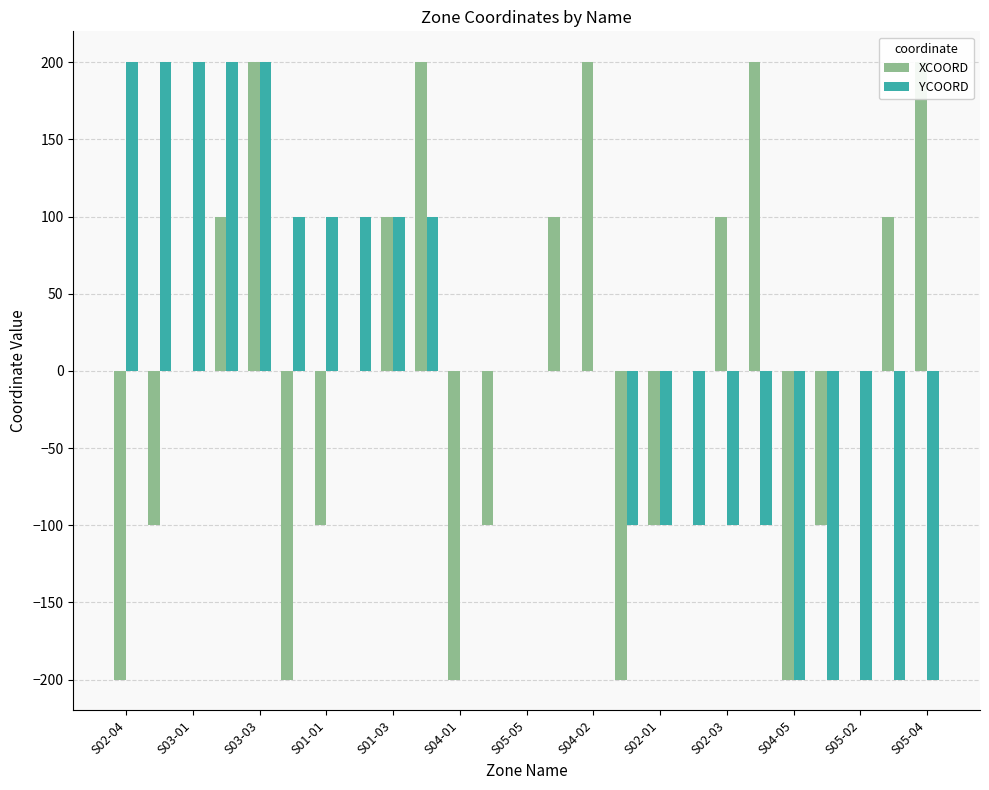

At which category does the chart reach its minimum across all series?

S02-04